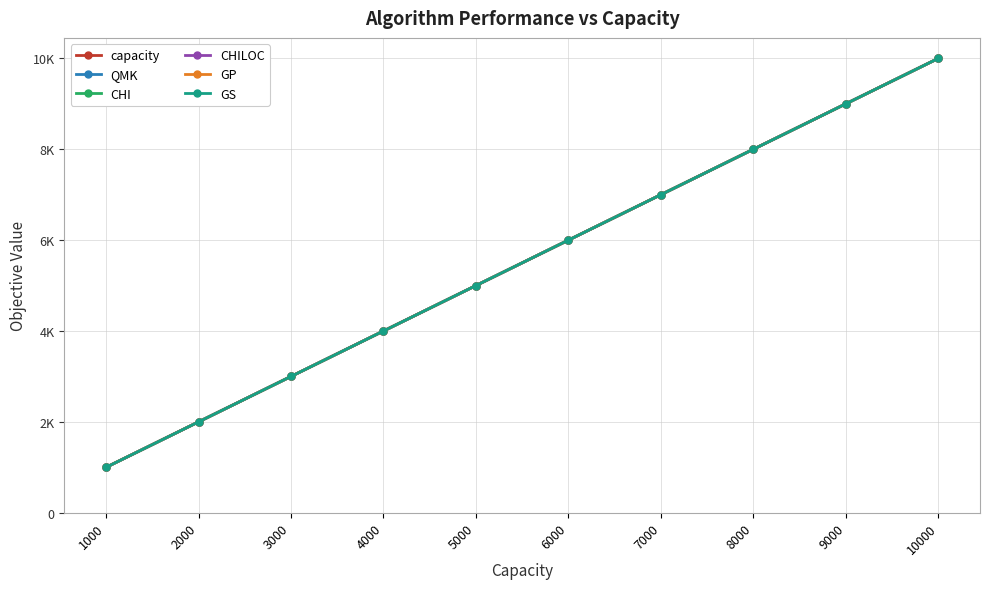

What is the sum of all CHI values?

55000